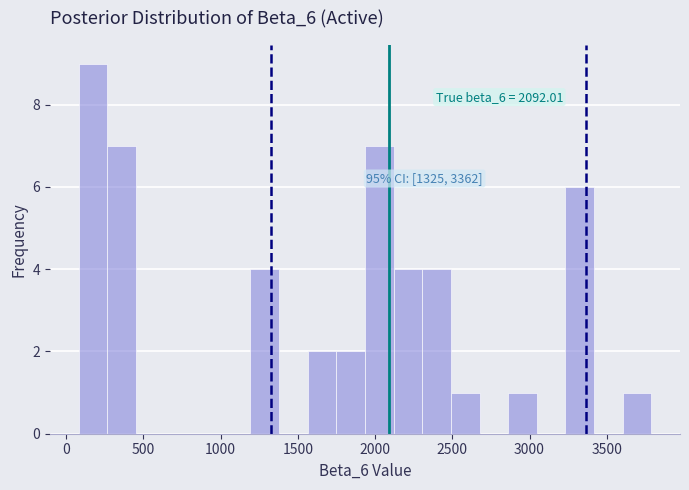

Around what value on the x-axis is the tallest bar? Give the approximate position of its centre, as read against the axis.

150